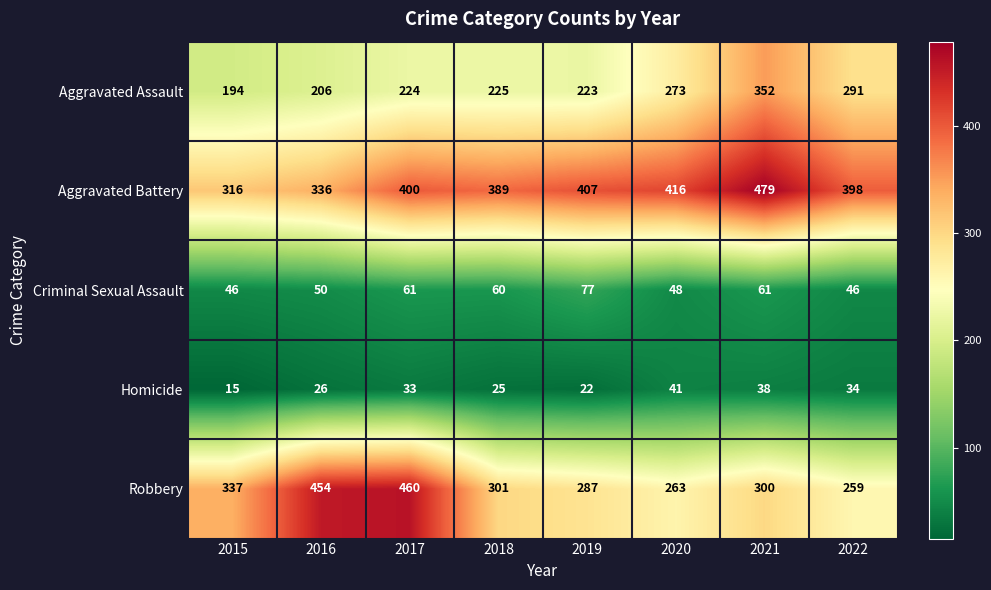

List the series in order of their peak value, highest first.

Aggravated Battery, Robbery, Aggravated Assault, Criminal Sexual Assault, Homicide